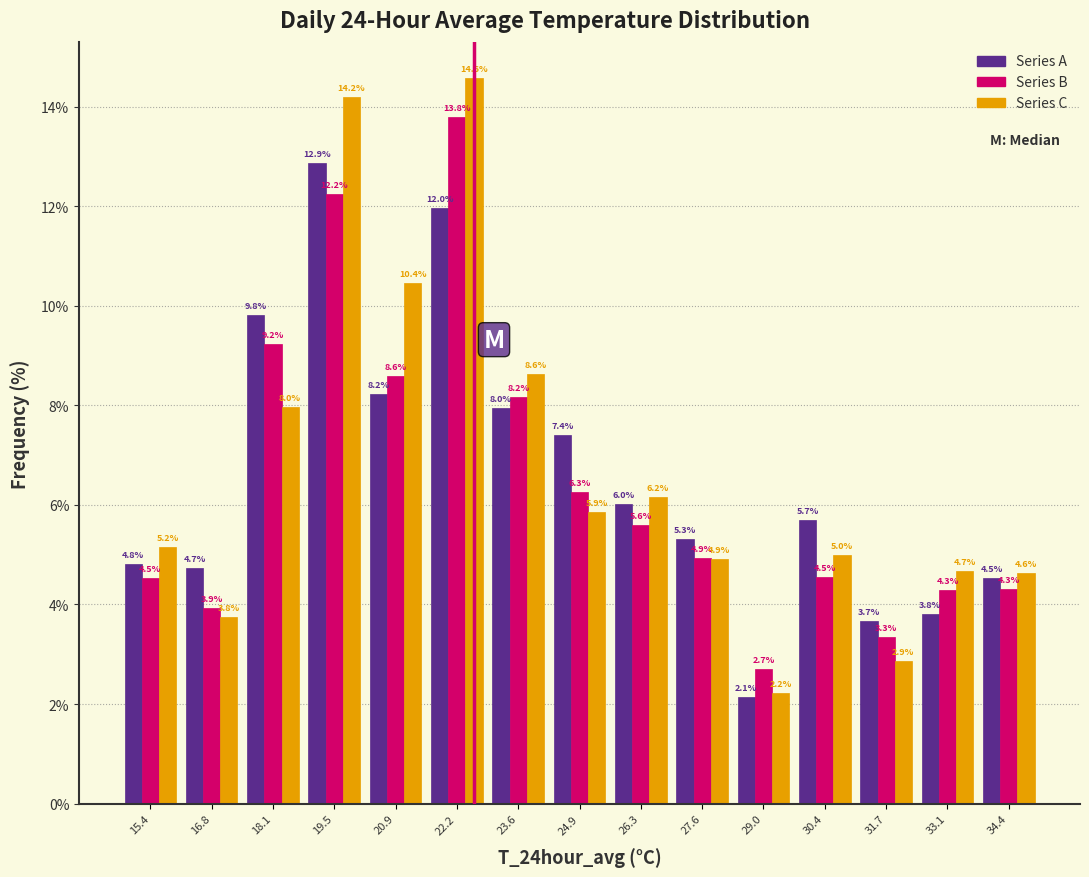

Reading left to right, transcribe this chart: for each range on the x-axis, give the height of each series' bar. The bar edges are not printed on the chart, so give them approximately, as read against the axis.

14.8 to 16.2: Series A=4.8	Series B=4.5	Series C=5.2
16.2 to 17.4: Series A=4.7	Series B=3.9	Series C=3.8
17.4 to 18.8: Series A=9.8	Series B=9.2	Series C=8.0
18.8 to 20.2: Series A=12.9	Series B=12.2	Series C=14.2
20.2 to 21.6: Series A=8.2	Series B=8.6	Series C=10.4
21.6 to 22.8: Series A=12.0	Series B=13.8	Series C=14.6
22.8 to 24.2: Series A=8.0	Series B=8.2	Series C=8.6
24.2 to 25.6: Series A=7.4	Series B=6.3	Series C=5.9
25.6 to 27.0: Series A=6.0	Series B=5.6	Series C=6.2
27.0 to 28.4: Series A=5.3	Series B=4.9	Series C=4.9
28.4 to 29.6: Series A=2.1	Series B=2.7	Series C=2.2
29.6 to 31.0: Series A=5.7	Series B=4.5	Series C=5.0
31.0 to 32.4: Series A=3.7	Series B=3.3	Series C=2.9
32.4 to 33.8: Series A=3.8	Series B=4.3	Series C=4.7
33.8 to 35.2: Series A=4.5	Series B=4.3	Series C=4.6